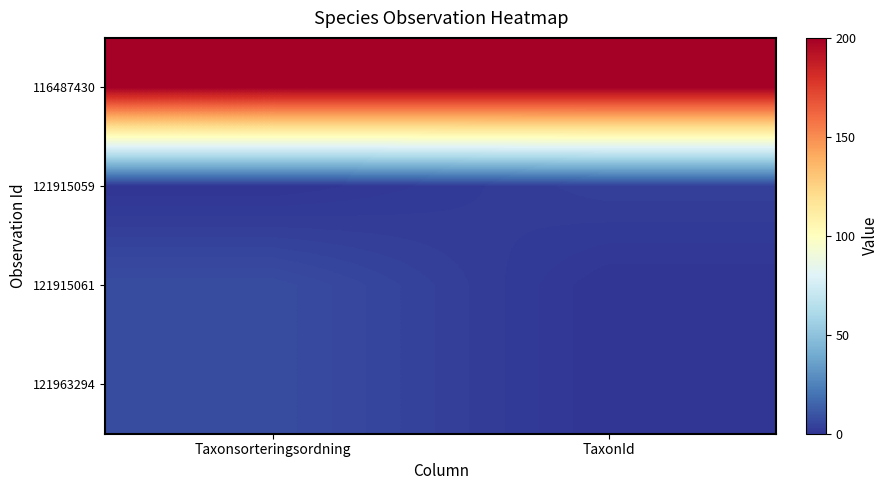

Reading left to right, extract all data points from this chart.

116487430: Taxonsorteringsordning=200.0	TaxonId=200.0
121915059: Taxonsorteringsordning=0.0	TaxonId=3.7
121915061: Taxonsorteringsordning=7.6	TaxonId=0.0
121963294: Taxonsorteringsordning=7.6	TaxonId=0.0